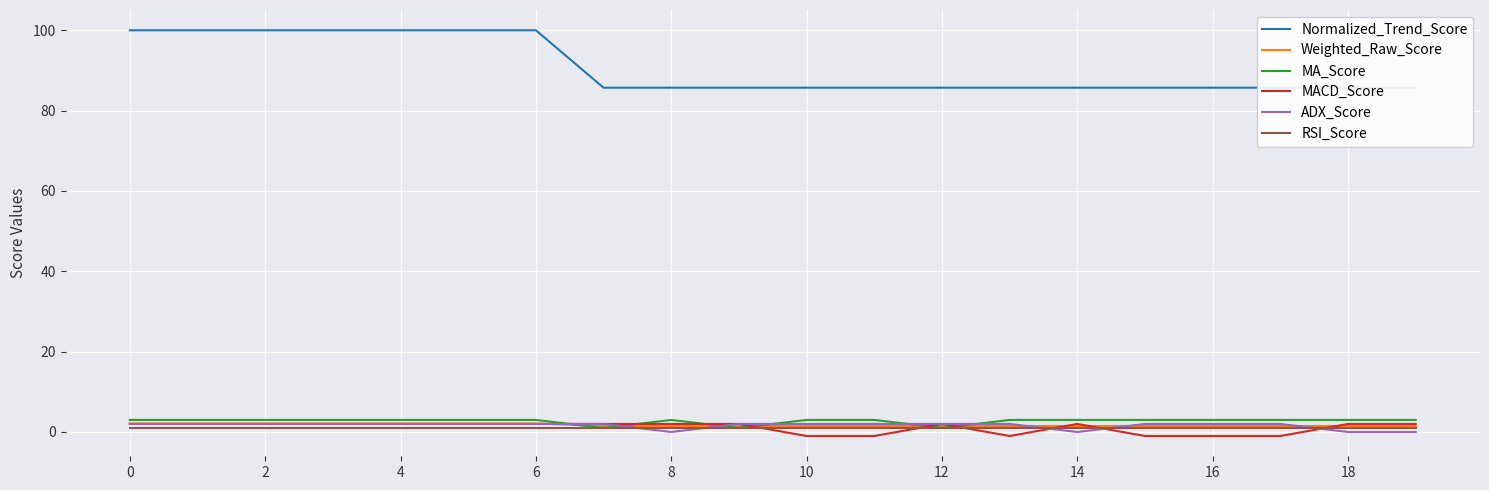

The MACD_Score series shows 2.0 at 18. True or false?

True